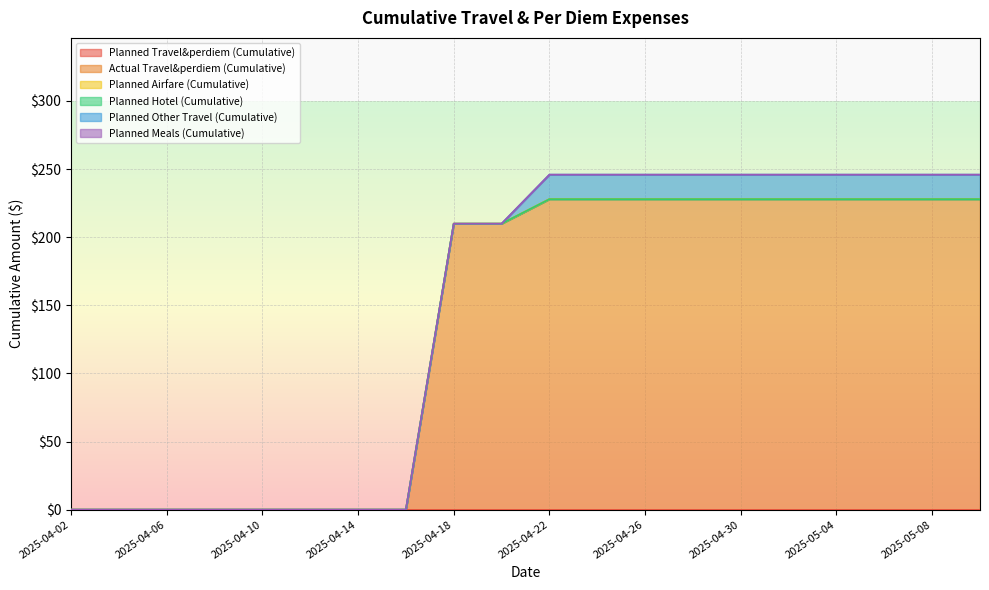

What is the maximum value shown in the chart?

227.9